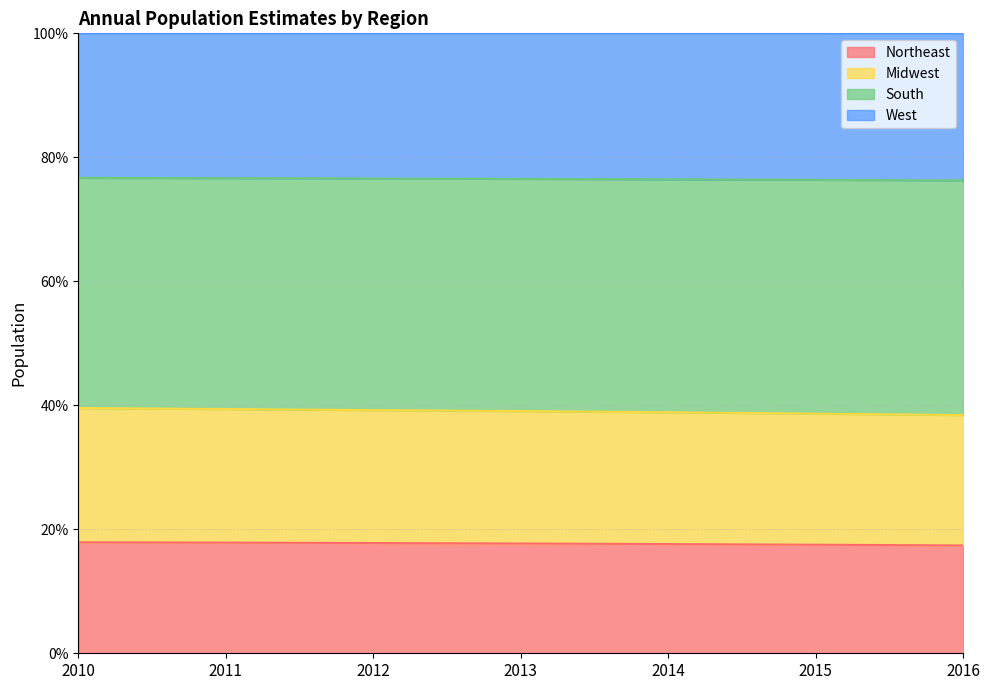

What is the total value across all series at 2013?

100.0